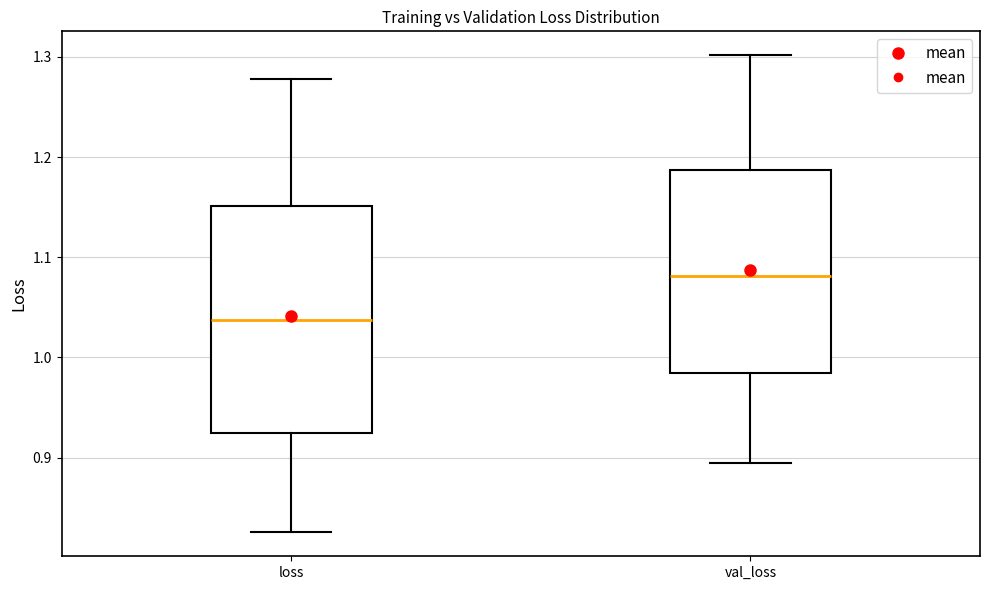

Which box is the tallest, from its lower edge to its upper edge?

loss